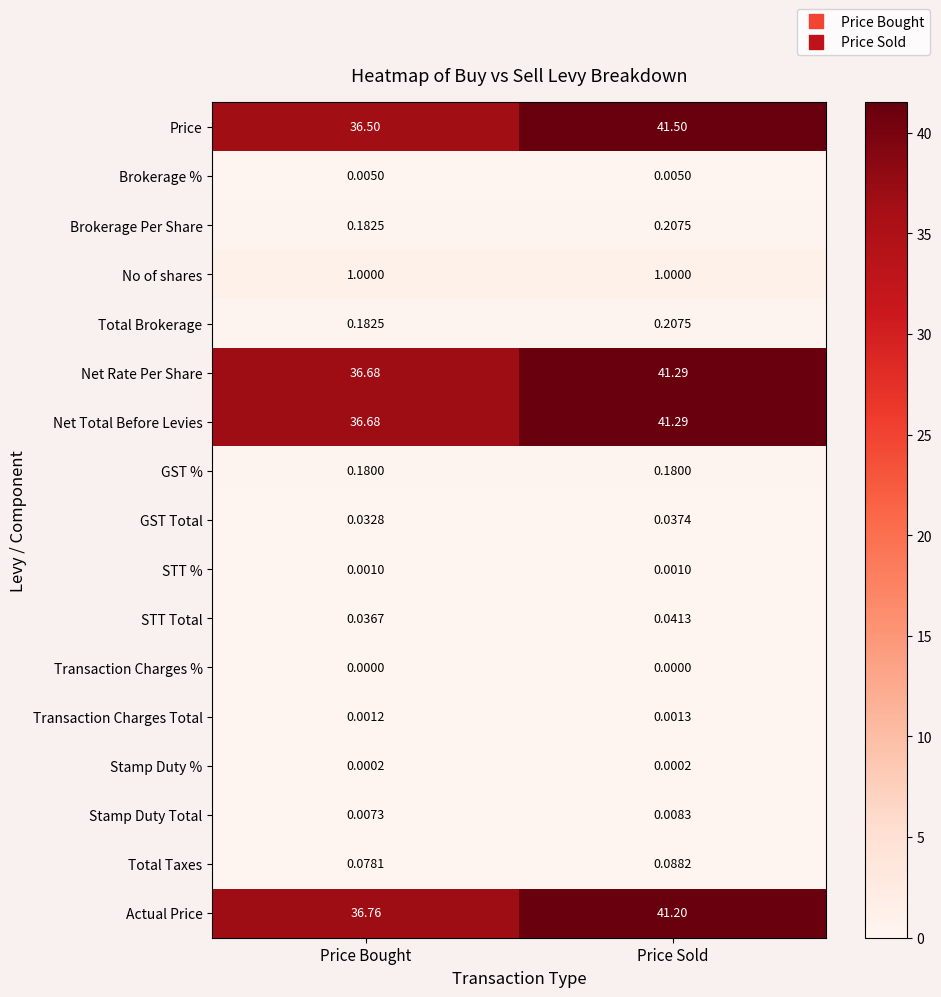

Which series has the largest total across all categories?

Price